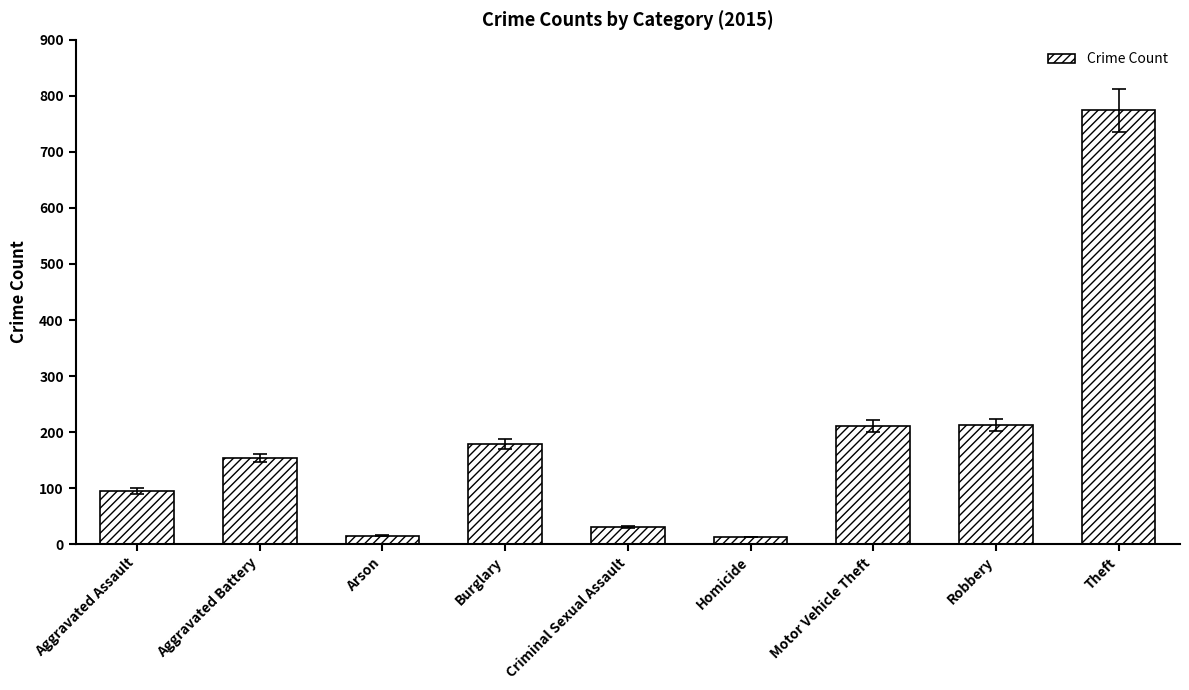

What is the approximate value at Theft, to the nearest 50?

750